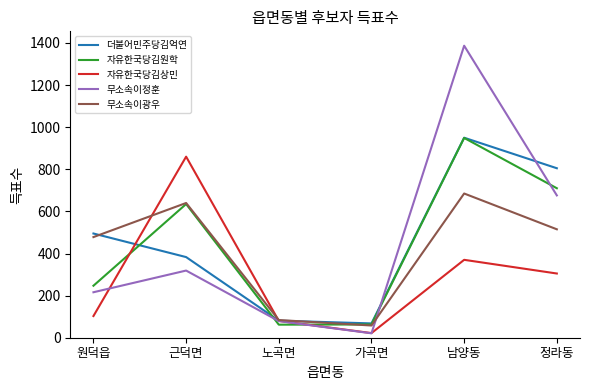

Which category has the lowest value in the 자유한국당김상민 series?

가곡면